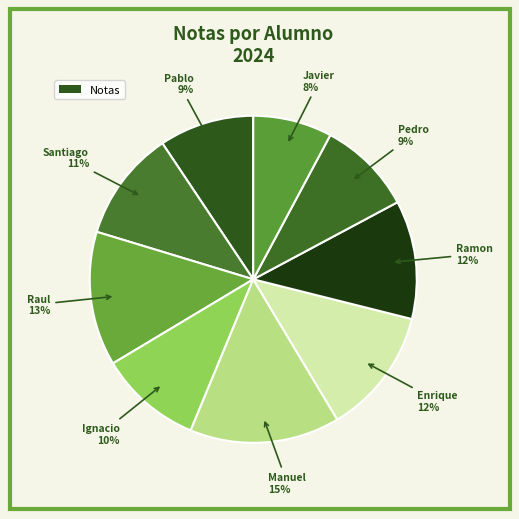

How many segments does this pie chart have?

9